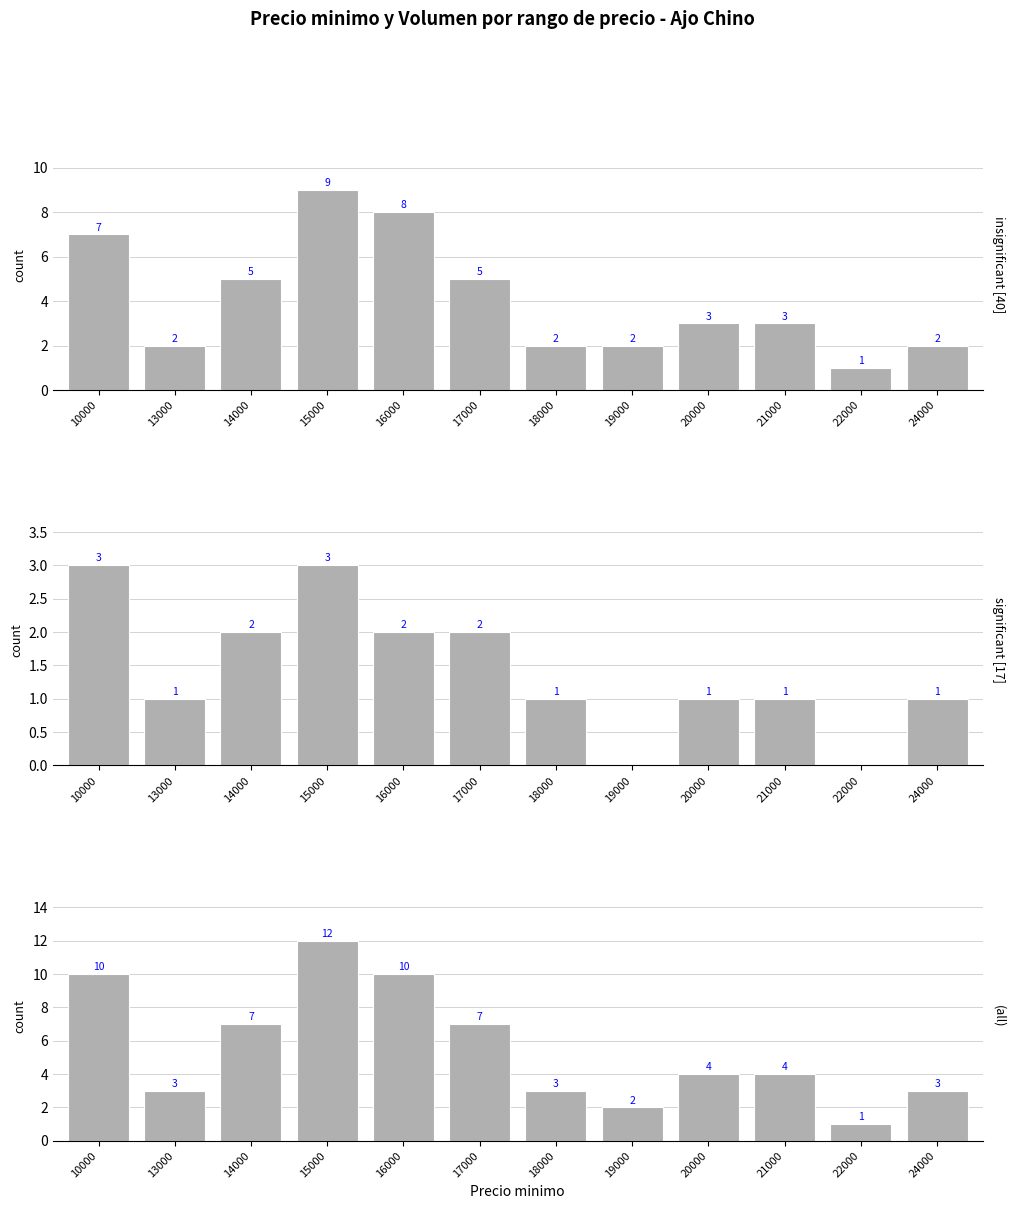

List the series in order of their peak value, highest first.

(all), insignificant [40], significant [17]